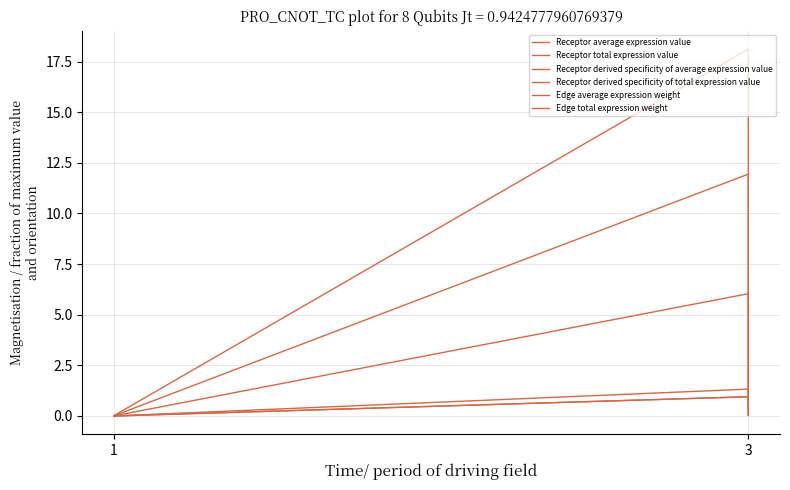

The Receptor derived specificity of total expression value series shows 0.9 at 3. True or false?

True